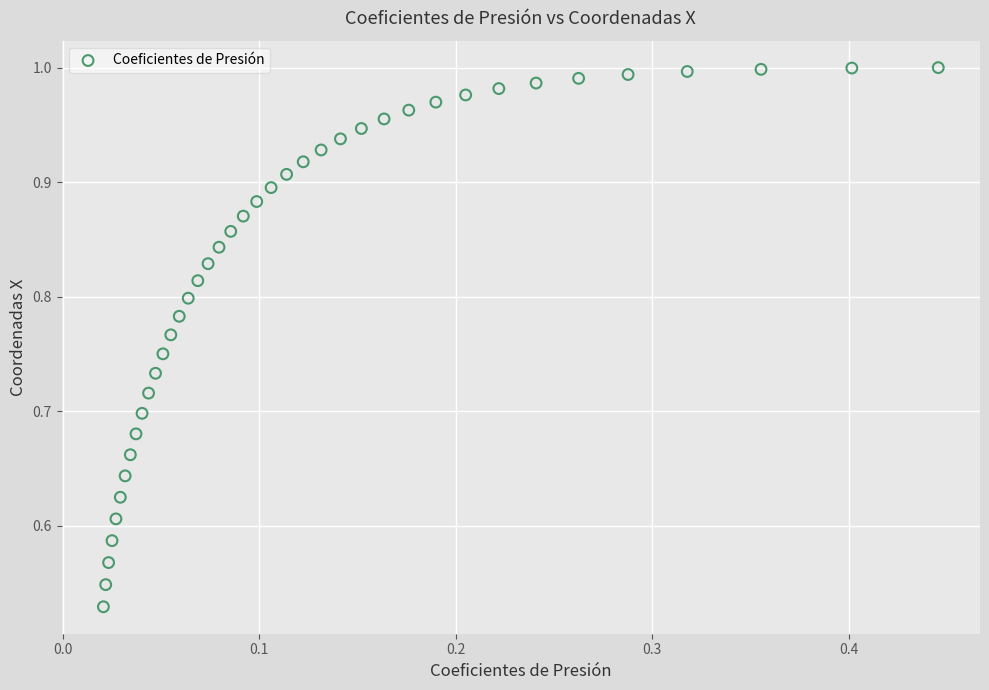

What is the range of X values (max minus min)?

0.4